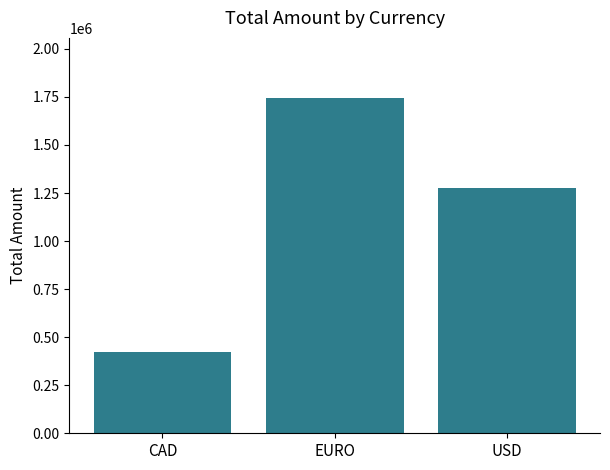

Which category has the highest value across all series?

EURO